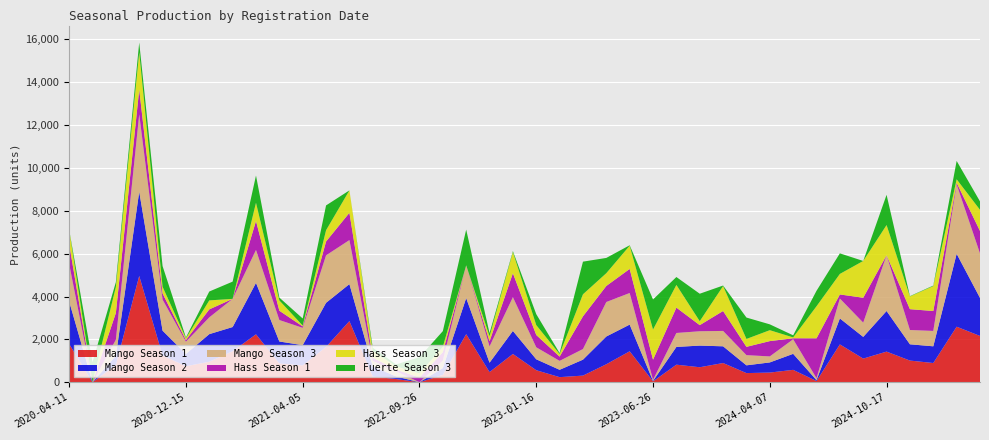

Reading left to right, what are all the values shown in this chart?

Mango Season 1: 2020-04-11=1789	2020-07-17=0	2020-10-12=800	2020-10-15=4963	2020-11-27=1247	2020-12-15=748	2021-01-05=957	2021-01-28=1448	2021-02-03=2237	2021-02-11=877	2021-04-05=785	2021-06-30=1647	2022-01-13=2855	2022-02-26=264	2022-05-01=150	2022-09-26=0	2022-09-28=339	2022-10-04=2244	2022-10-28=475	2022-12-22=1320	2023-01-16=561	2023-04-02=238	2023-04-06=310	2023-05-07=840	2023-05-12=1445	2023-06-26=40	2023-09-09=820	2023-10-17=700	2023-10-17=897	2023-12-19=427	2024-04-07=452	2024-04-19=578	2024-08-12=56	2024-09-27=1766	2024-10-02=1104	2024-10-17=1430	2024-12-19=1012	2025-05-14=897	2025-06-29=2592	2025-12-25=2161
Mango Season 2: 2020-04-11=1983	2020-07-17=0	2020-10-12=432	2020-10-15=3930	2020-11-27=1160	2020-12-15=574	2021-01-05=1288	2021-01-28=1129	2021-02-03=2401	2021-02-11=1025	2021-04-05=945	2021-06-30=2060	2022-01-13=1725	2022-02-26=474	2022-05-01=120	2022-09-26=0	2022-09-28=323	2022-10-04=1683	2022-10-28=437	2022-12-22=1075	2023-01-16=510	2023-04-02=343	2023-04-06=744	2023-05-07=1295	2023-05-12=1245	2023-06-26=20	2023-09-09=828	2023-10-17=1010	2023-10-17=780	2023-12-19=362	2024-04-07=473	2024-04-19=748	2024-08-12=42	2024-09-27=1212	2024-10-02=1012	2024-10-17=1895	2024-12-19=759	2025-05-14=780	2025-06-29=3402	2025-12-25=1775
Mango Season 3: 2020-04-11=1753	2020-07-17=0	2020-10-12=752	2020-10-15=3614	2020-11-27=1450	2020-12-15=570	2021-01-05=783	2021-01-28=1315	2021-02-03=1536	2021-02-11=1002	2021-04-05=809	2021-06-30=2216	2022-01-13=2055	2022-02-26=258	2022-05-01=240	2022-09-26=0	2022-09-28=349	2022-10-04=1530	2022-10-28=760	2022-12-22=1575	2023-01-16=561	2023-04-02=417	2023-04-06=496	2023-05-07=1610	2023-05-12=1475	2023-06-26=52	2023-09-09=652	2023-10-17=670	2023-10-17=718	2023-12-19=476	2024-04-07=281	2024-04-19=680	2024-08-12=91	2024-09-27=930	2024-10-02=667	2024-10-17=2602	2024-12-19=667	2025-05-14=718	2025-06-29=3240	2025-12-25=2077
Hass Season 1: 2020-04-11=928	2020-07-17=0	2020-10-12=1248	2020-10-15=1156	2020-11-27=288	2020-12-15=77	2021-01-05=372	2021-01-28=0	2021-02-03=1350	2021-02-11=434	2021-04-05=66	2021-06-30=645	2022-01-13=1273	2022-02-26=154	2022-05-01=82	2022-09-26=220	2022-09-28=397	2022-10-04=0	2022-10-28=240	2022-12-22=1118	2023-01-16=574	2023-04-02=198	2023-04-06=1527	2023-05-07=749	2023-05-12=1123	2023-06-26=942	2023-09-09=1182	2023-10-17=285	2023-10-17=930	2023-12-19=387	2024-04-07=714	2024-04-19=46	2024-08-12=1861	2024-09-27=189	2024-10-02=1161	2024-10-17=0	2024-12-19=972	2025-05-14=930	2025-06-29=75	2025-12-25=1047
Hass Season 3: 2020-04-11=667	2020-07-17=0	2020-10-12=1212	2020-10-15=1736	2020-11-27=312	2020-12-15=84	2021-01-05=420	2021-01-28=0	2021-02-03=852	2021-02-11=480	2021-04-05=40	2021-06-30=526	2022-01-13=1047	2022-02-26=315	2022-05-01=147	2022-09-26=195	2022-09-28=243	2022-10-04=0	2022-10-28=230	2022-12-22=988	2023-01-16=462	2023-04-02=122	2023-04-06=1028	2023-05-07=597	2023-05-12=1085	2023-06-26=1405	2023-09-09=1060	2023-10-17=185	2023-10-17=1164	2023-12-19=369	2024-04-07=510	2024-04-19=40	2024-08-12=1497	2024-09-27=959	2024-10-02=1717	2024-10-17=1410	2024-12-19=594	2025-05-14=1164	2025-06-29=165	2025-12-25=987
Fuerte Season 3: 2020-04-11=0	2020-07-17=936	2020-10-12=225	2020-10-15=455	2020-11-27=964	2020-12-15=35	2021-01-05=414	2021-01-28=804	2021-02-03=1272	2021-02-11=133	2021-04-05=330	2021-06-30=1158	2022-01-13=0	2022-02-26=143	2022-05-01=92	2022-09-26=754	2022-09-28=734	2022-10-04=1666	2022-10-28=150	2022-12-22=45	2023-01-16=510	2023-04-02=42	2023-04-06=1523	2023-05-07=711	2023-05-12=20	2023-06-26=1405	2023-09-09=369	2023-10-17=1281	2023-10-17=24	2023-12-19=998	2024-04-07=272	2024-04-19=98	2024-08-12=721	2024-09-27=959	2024-10-02=0	2024-10-17=1410	2024-12-19=15	2025-05-14=24	2025-06-29=855	2025-12-25=392